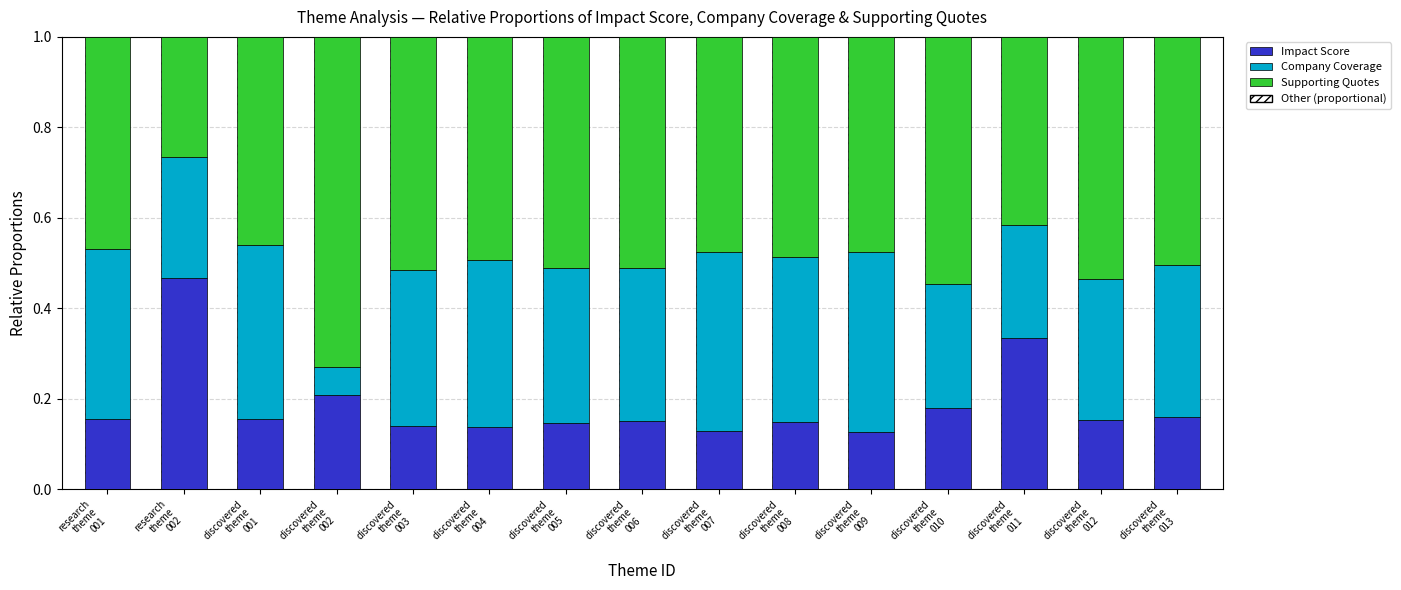

True or false: Impact Score has a value of 0.3 at discovered
theme
011.

True